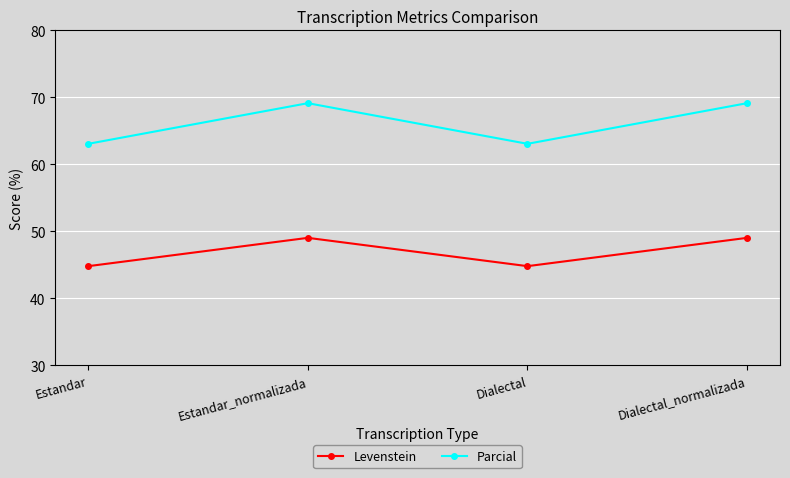

What is the label of the 4th point from the right?

Estandar